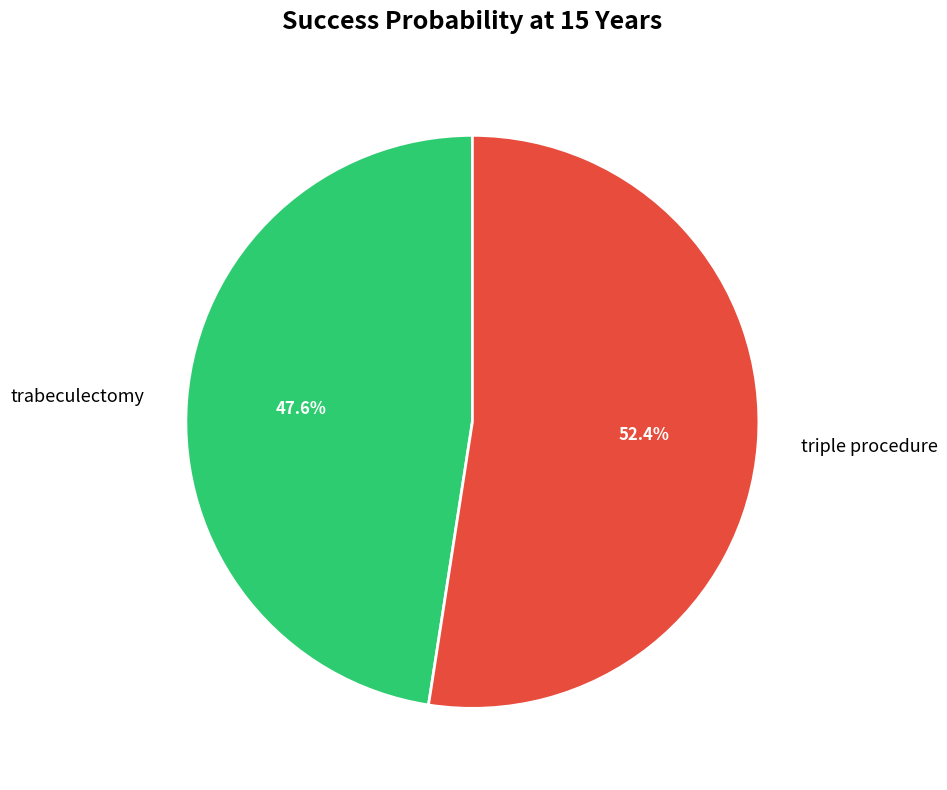

How many segments does this pie chart have?

2